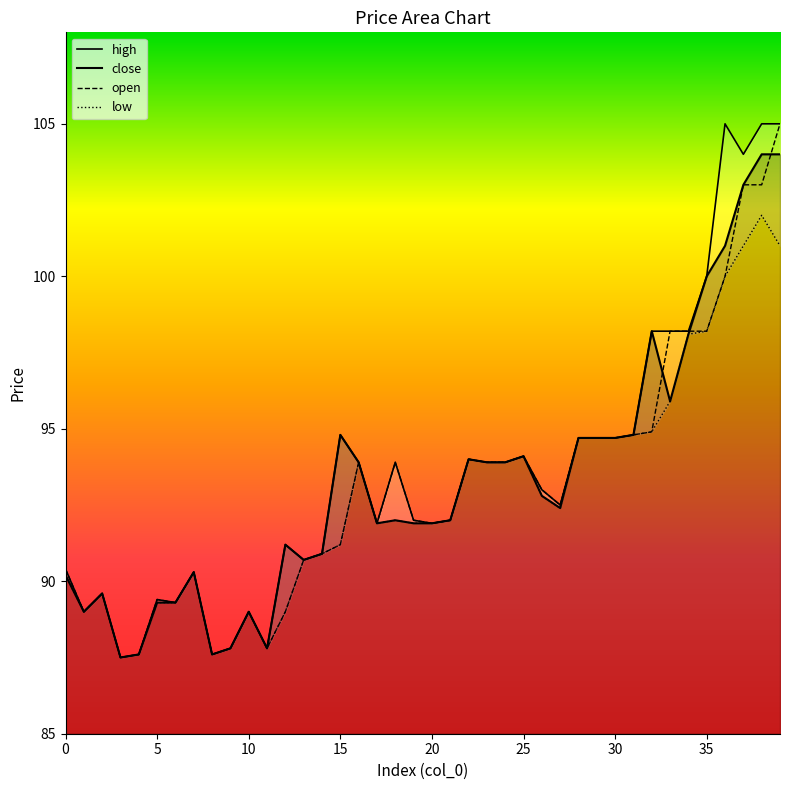

How many series are shown in this chart?

4